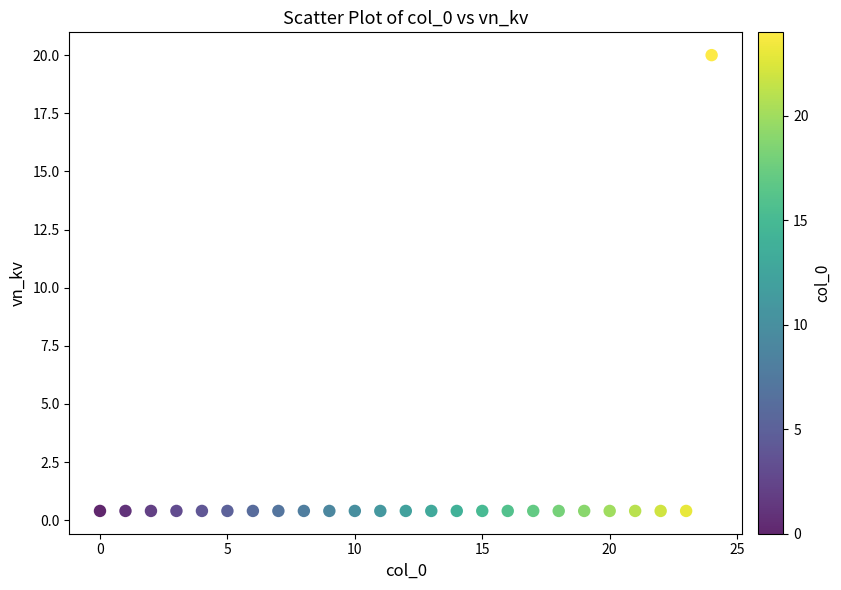

What is the range of Y values (max minus min)?

19.6